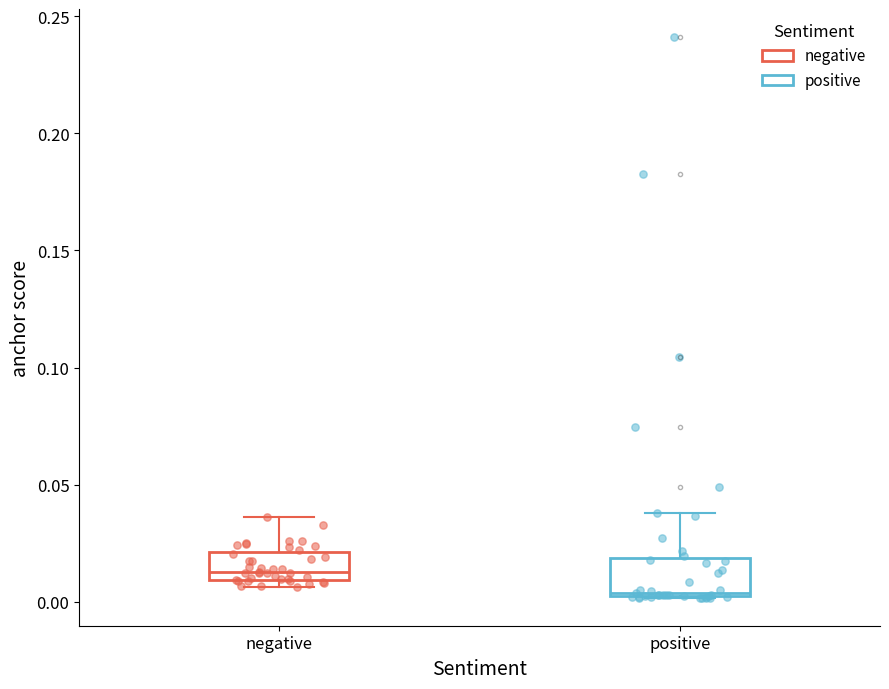

Where does the upper whisker of the box for positive end on the y-axis? The values are not printed on the chart, so give them approximately, as read against the axis.

0.040